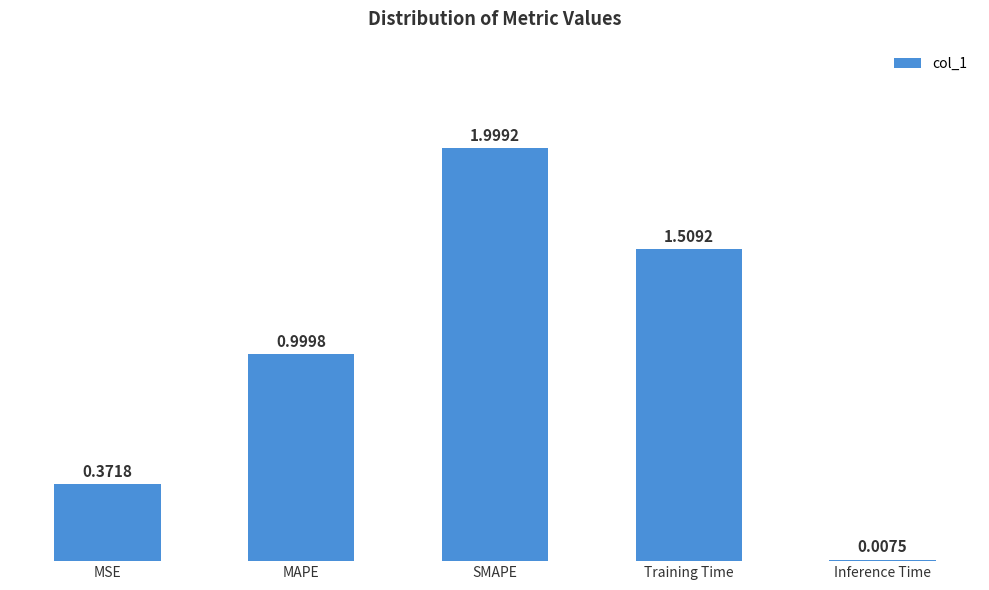

What is the difference between the values at Training Time and SMAPE?

0.5